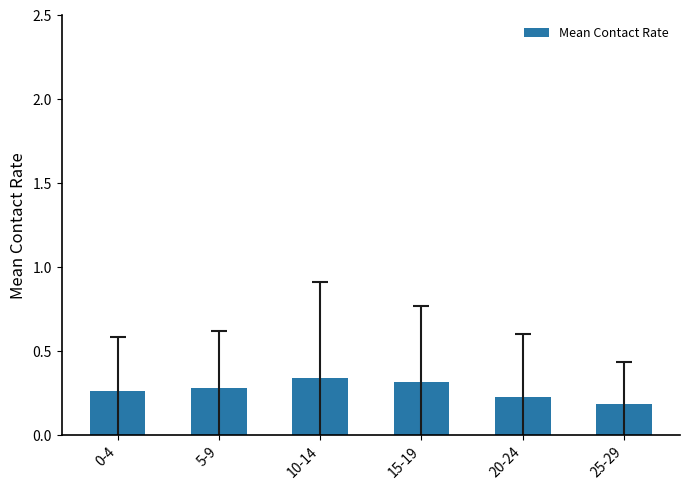

The chart shows a value of 0.2 at 25-29. True or false?

True